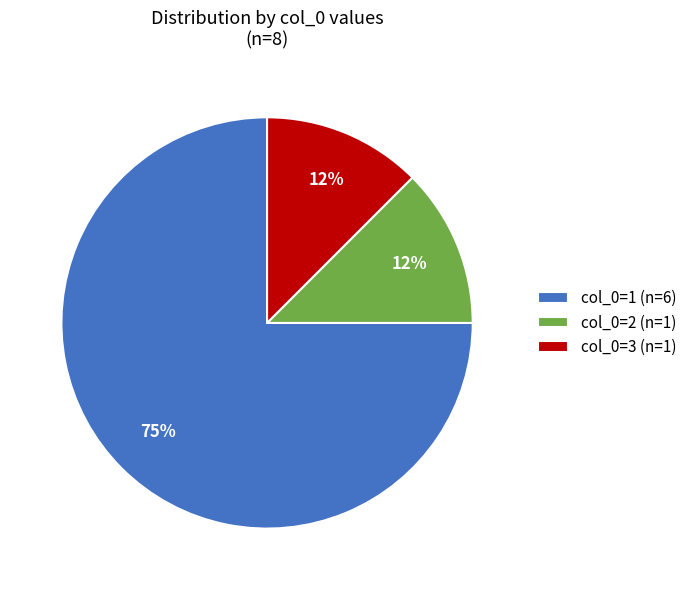

Do col_0=3 (n=1) and col_0=1 (n=6) together represent more than half of the pie?

Yes